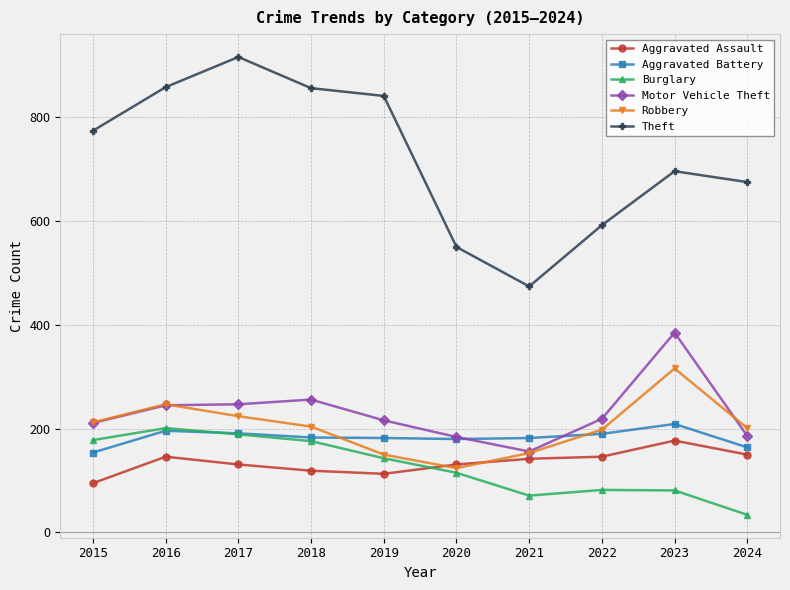

Between 2016 and 2021, which series saw the biggest shift?

Theft